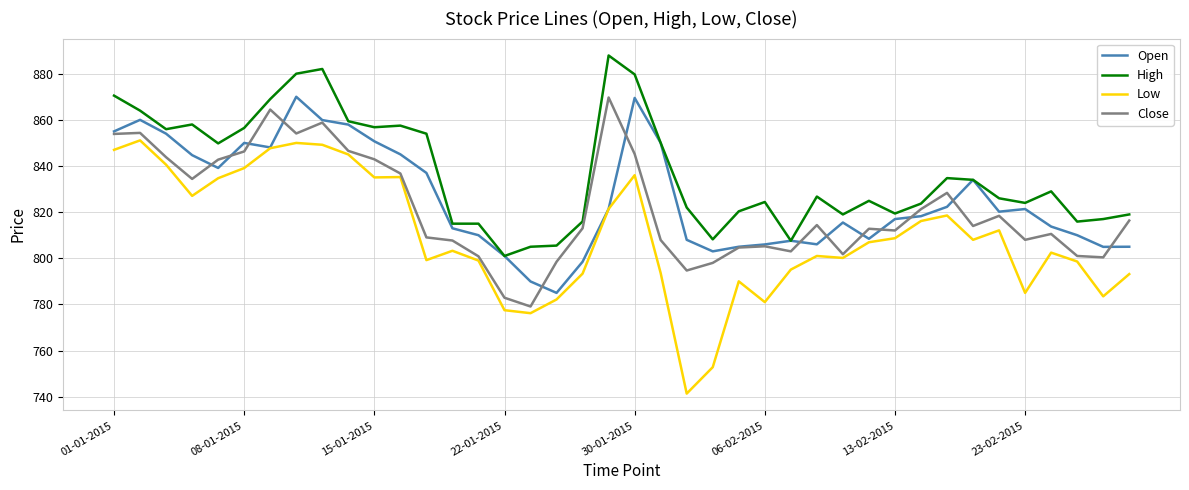

What is the minimum value for Close?

779.1